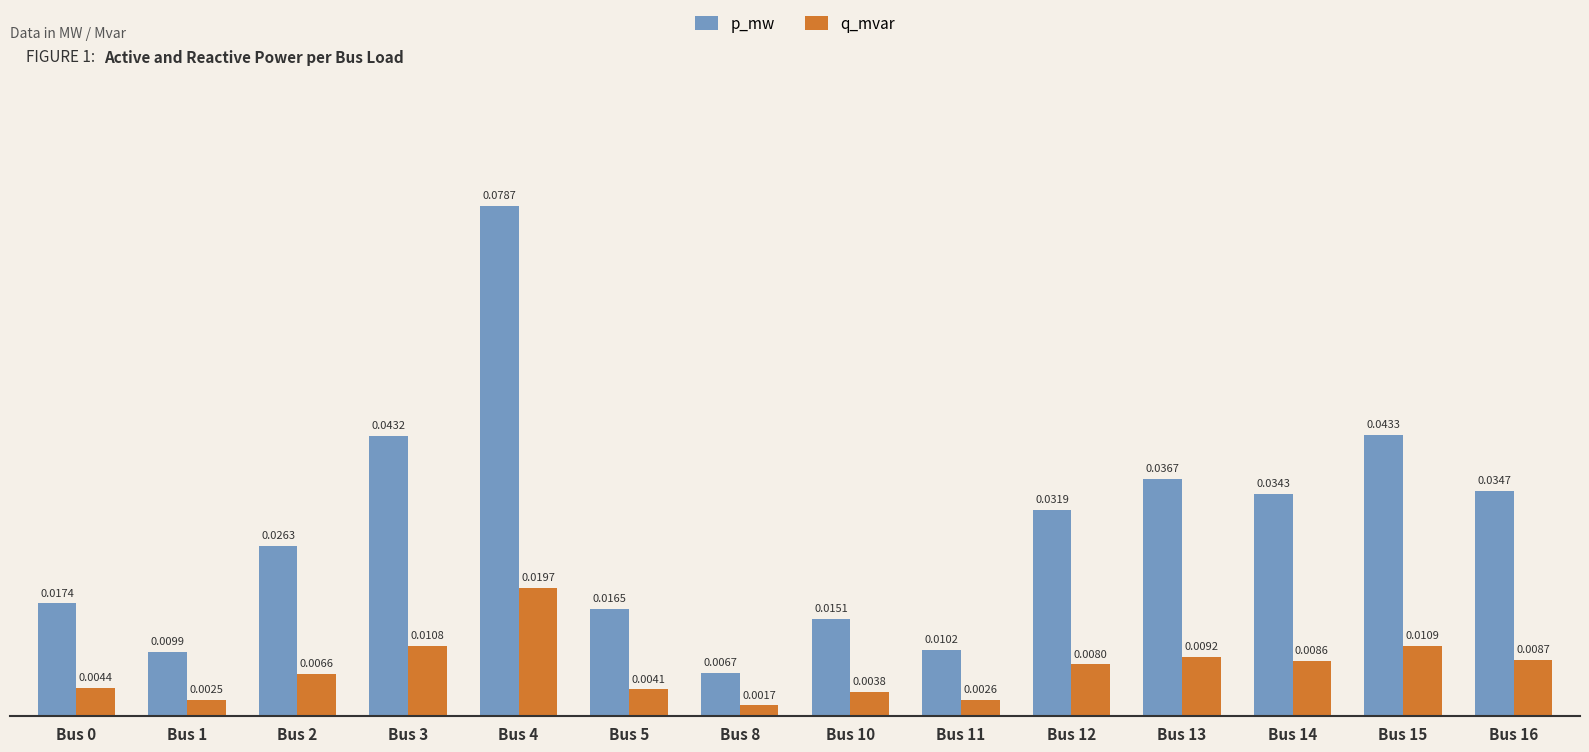

How many bars are there in each group?

2